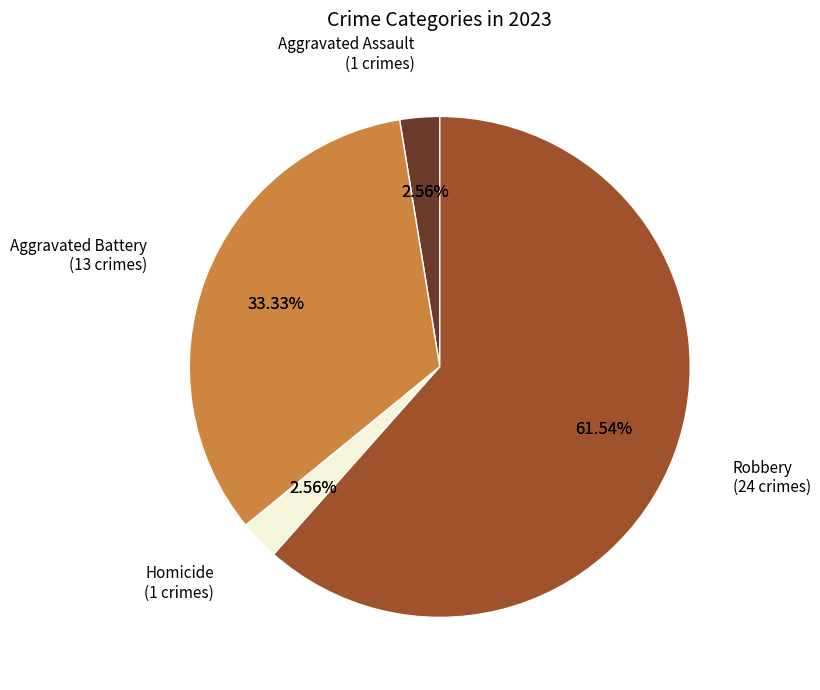

What is the largest slice in the pie chart?

Robbery